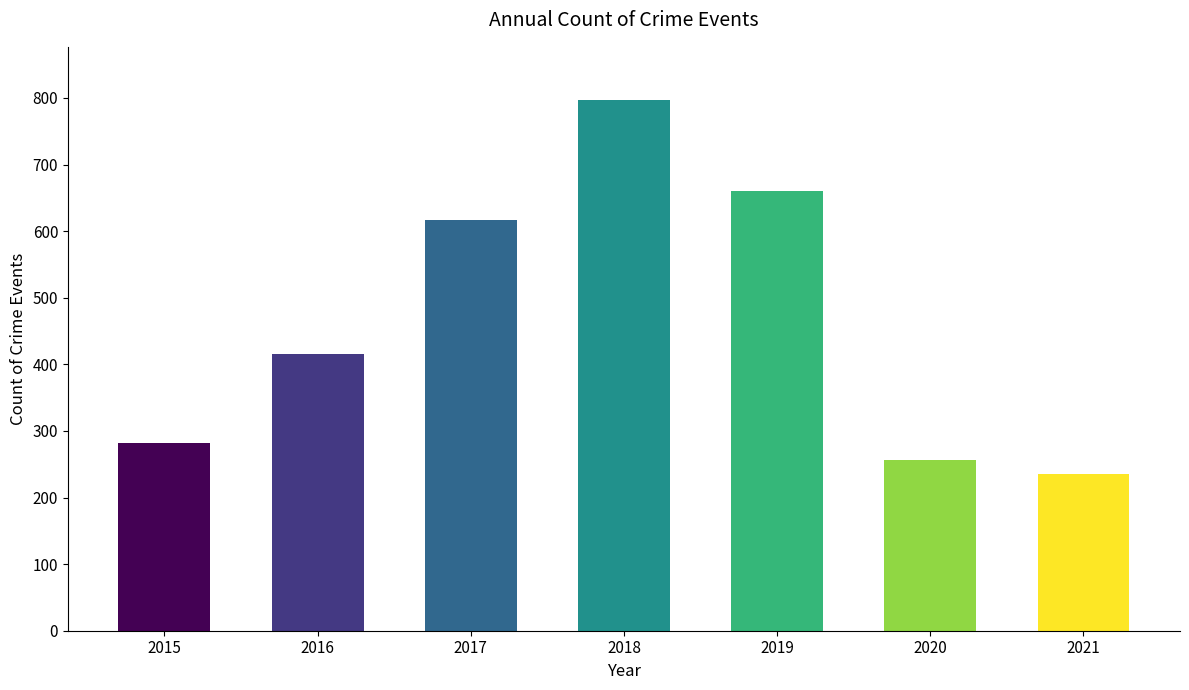

Which label corresponds to the largest value in the chart?

2018